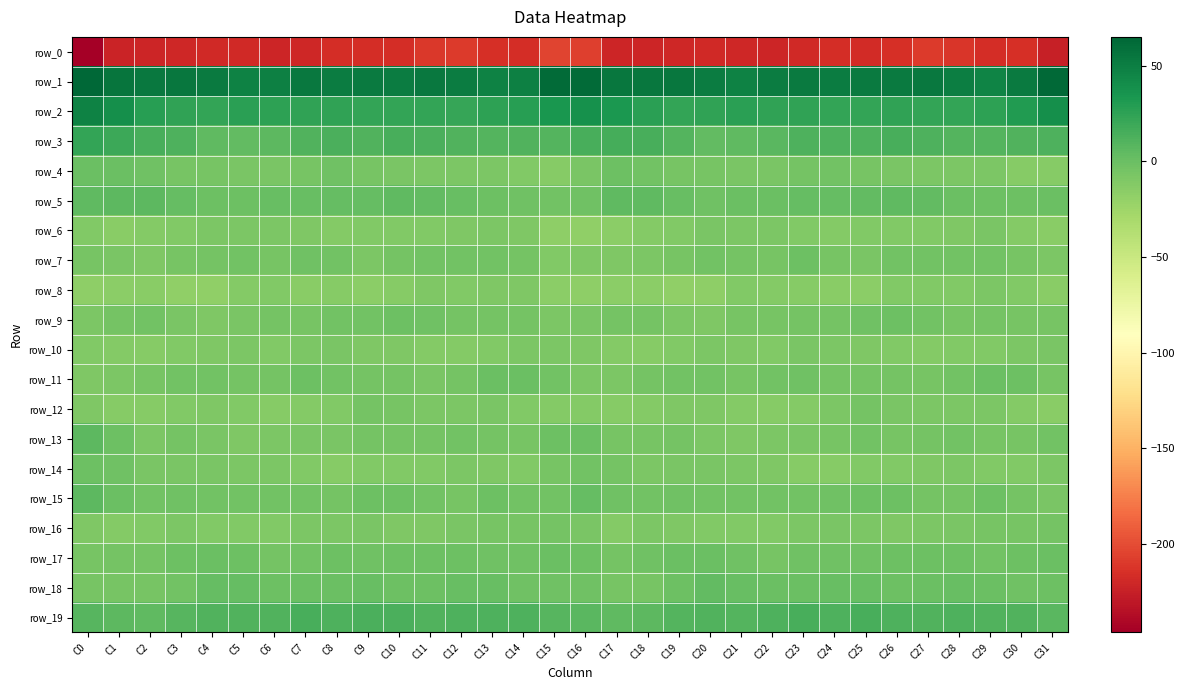

What is the average value of the row_15 series?

-2.9